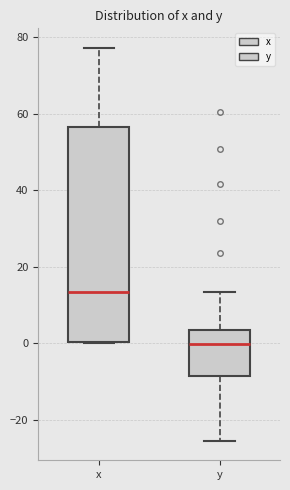

Reading left to right, transcribe this box plot: for each box, give where its median line is, the range the box spans, and where its two whiskers end, as read against the y-axis. The values are not printed on the chart, so give them approximately, as read against the axis.

x: median 14, box 0 to 56, whiskers 0 to 78
y: median 0, box -8 to 4, whiskers -26 to 14